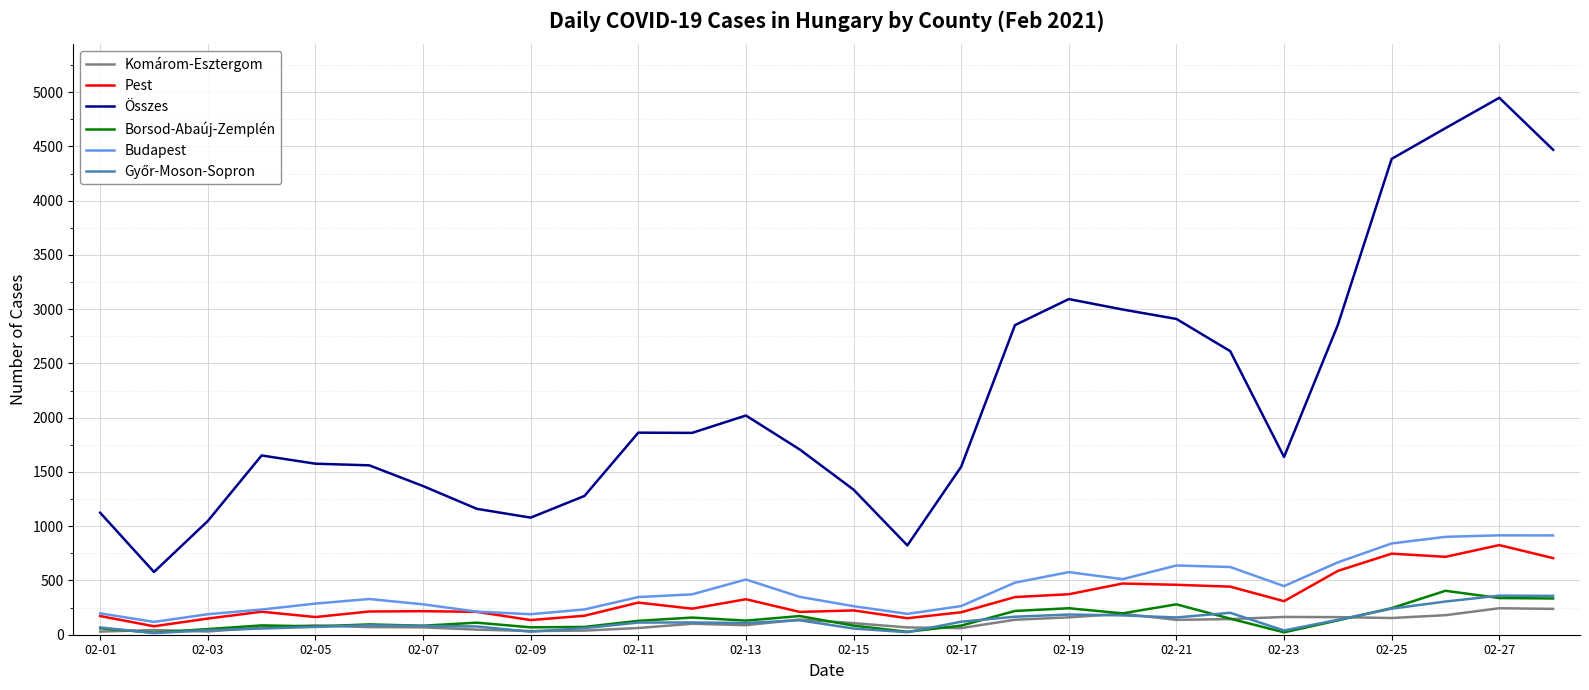

True or false: Összes has more than 1 interior local peaks.

True